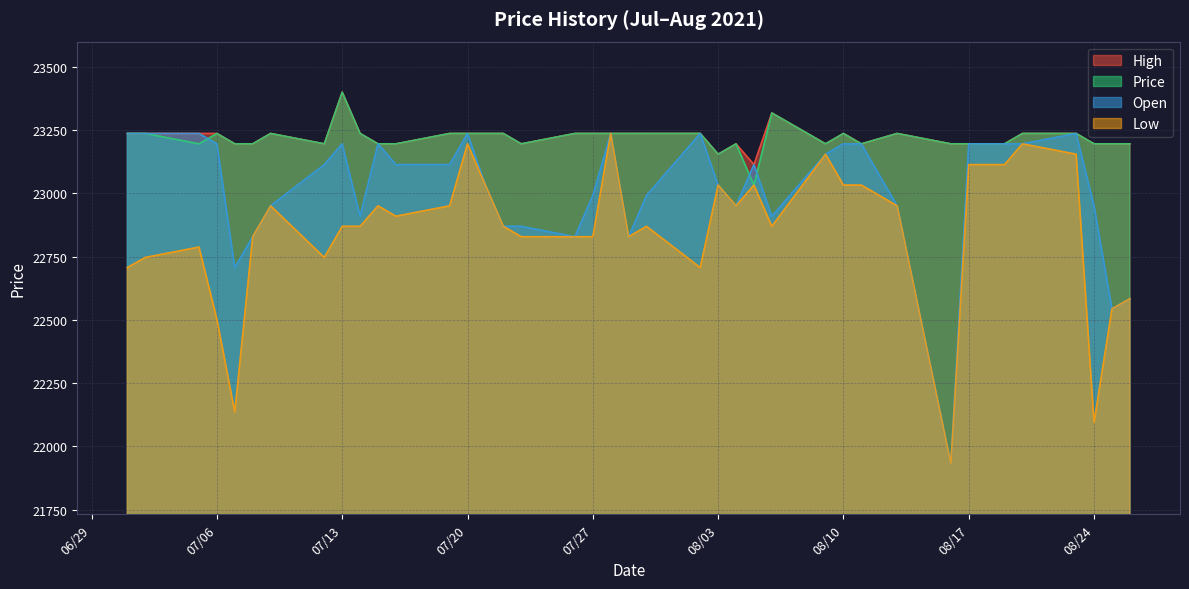

What is the value of the Price point at the 37th from the left?

23237